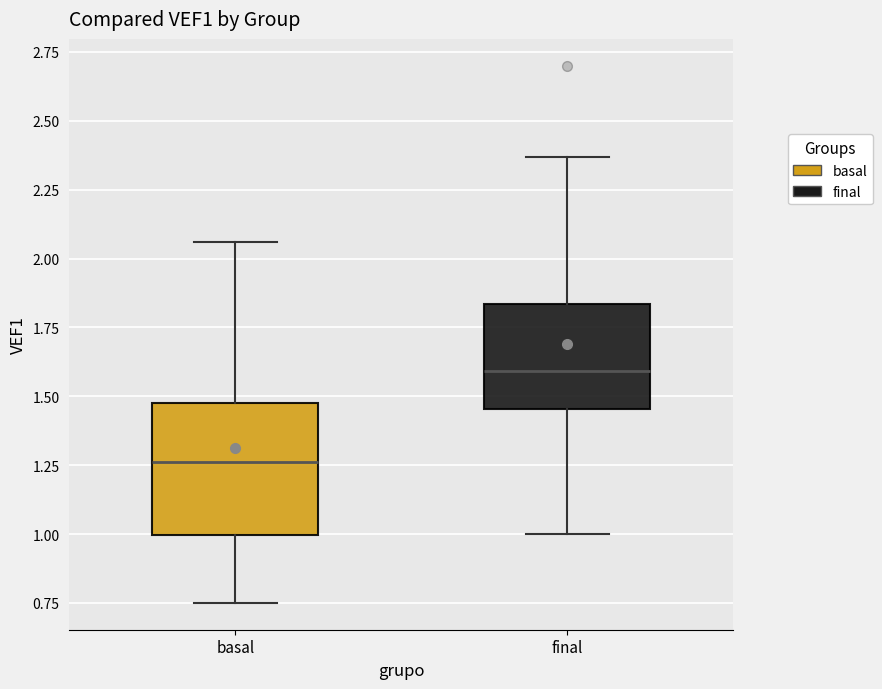

Comparing the boxes themselves (not the whiskers), which one is the tallest?

basal